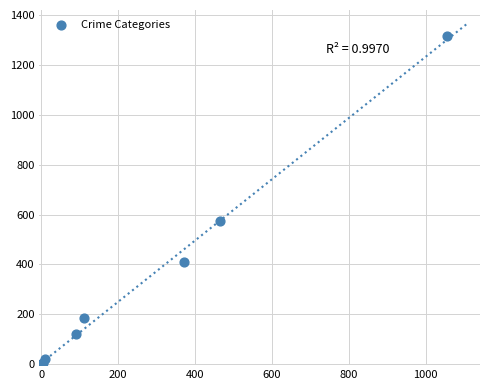

What Y value in the scatter plot is closest to 658?

575